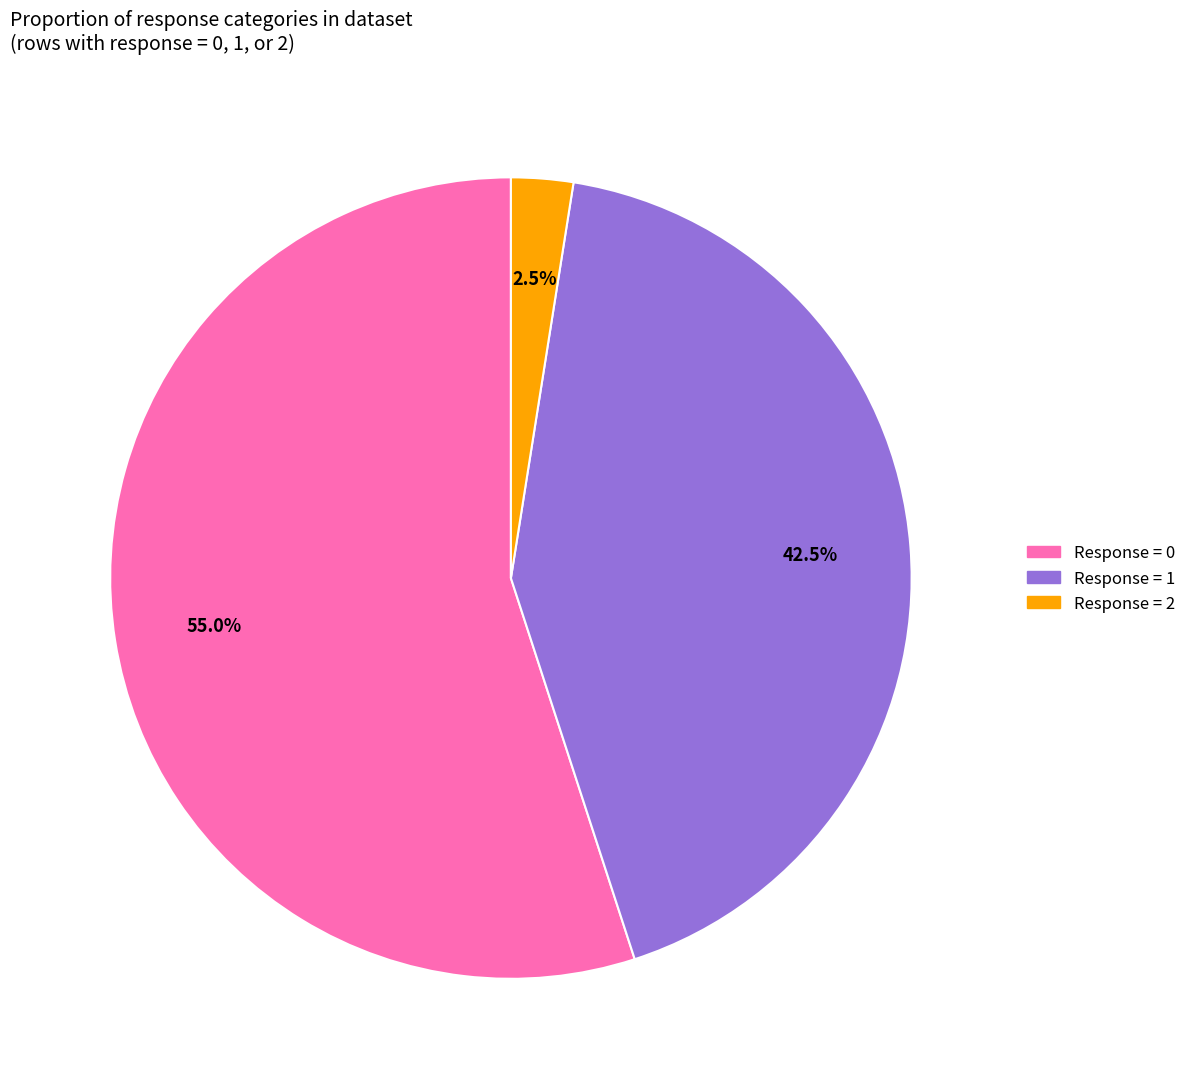

Does any single category account for the majority?

Yes